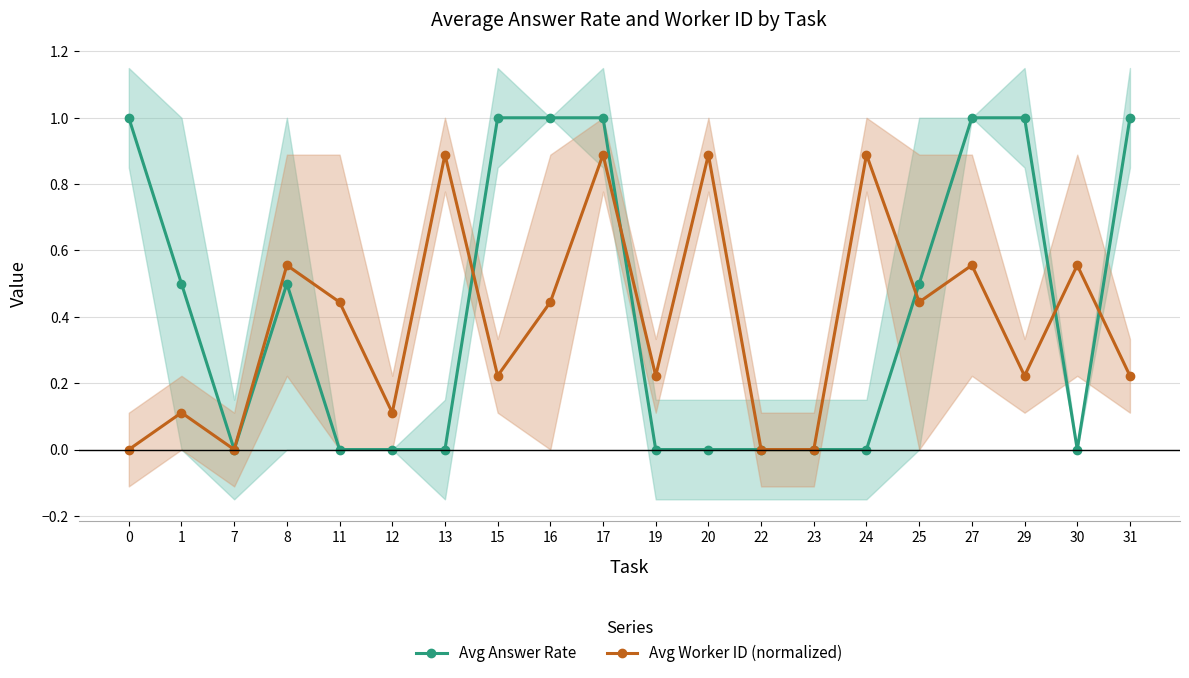

True or false: Avg Worker ID (normalized) has more than 2 interior local peaks.

True